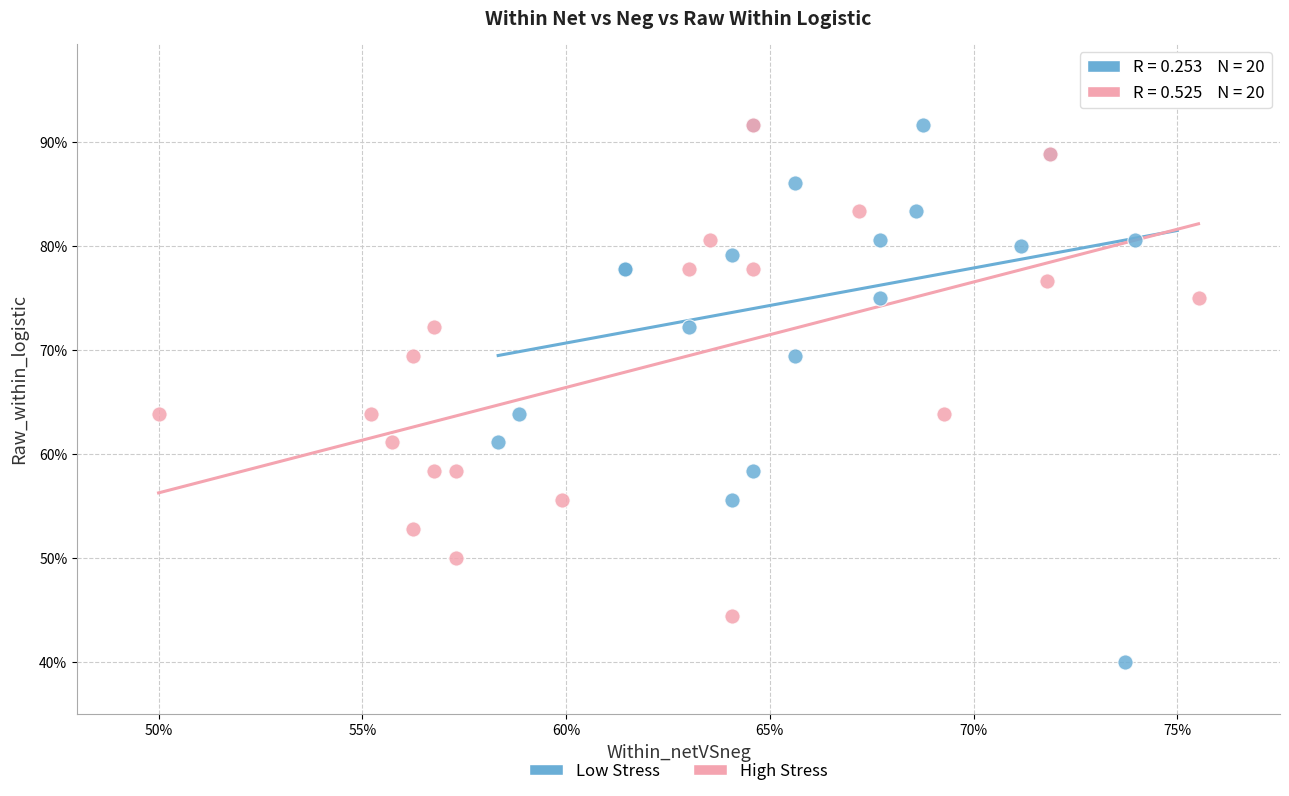

Which series contains the highest Y value?

Low Stress